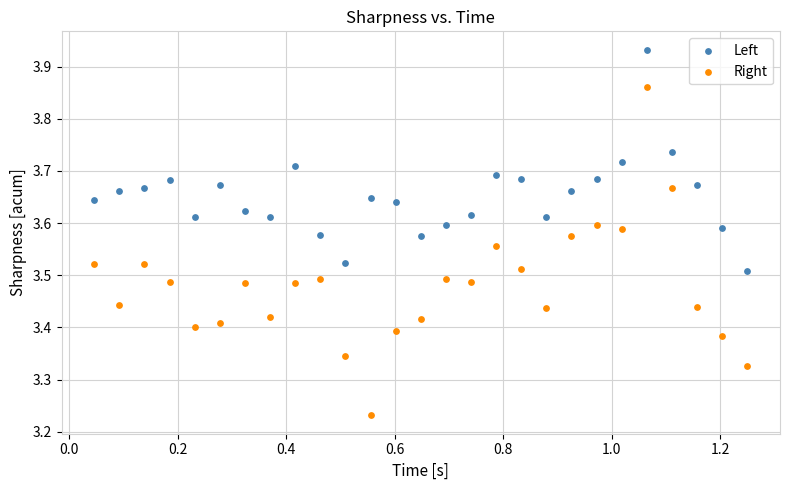

What are all the series names shown in the legend?

Left, Right